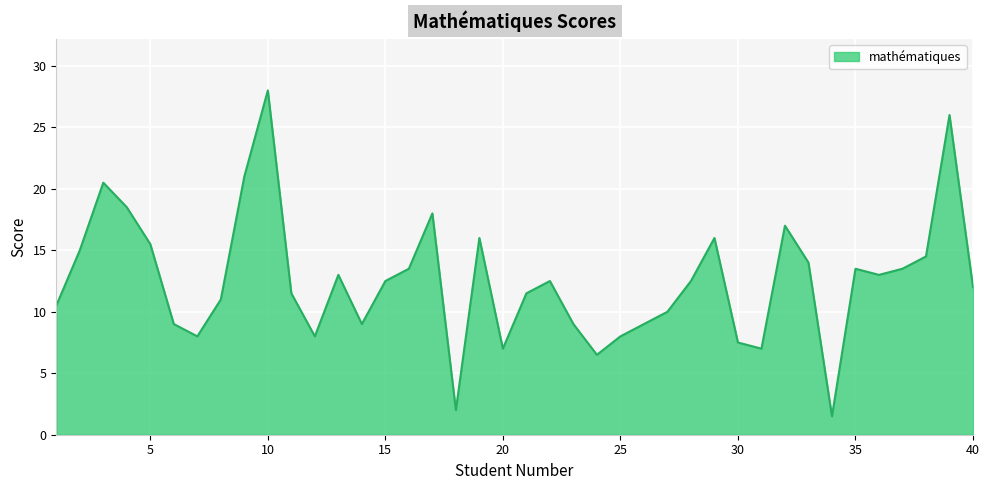

What is the maximum value shown in the chart?

28.0